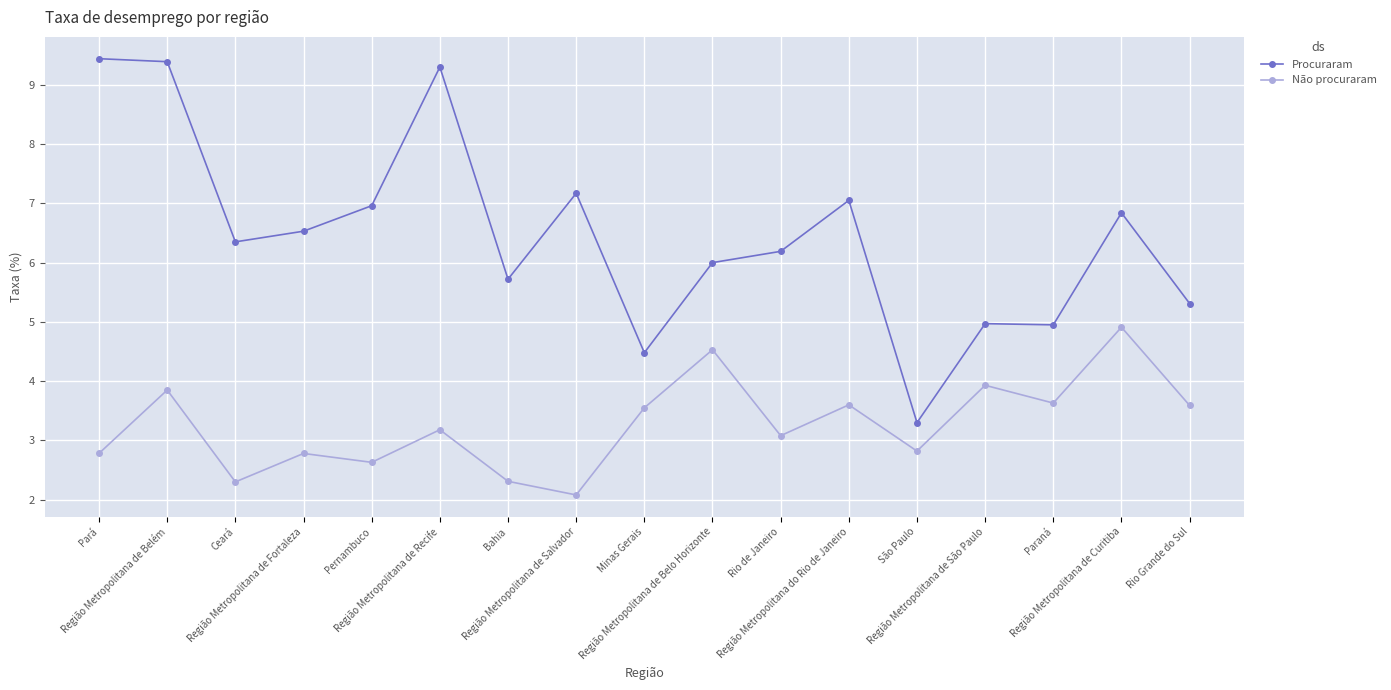

Count the number of data series in this chart.

2